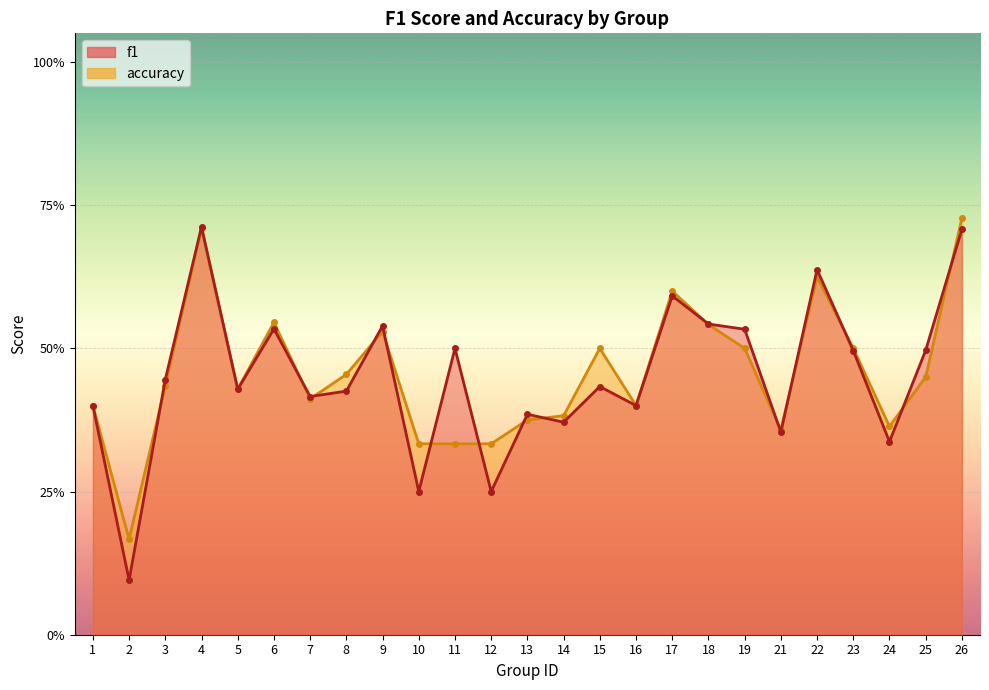

True or false: f1 has a value of 1.1 at 26.

False